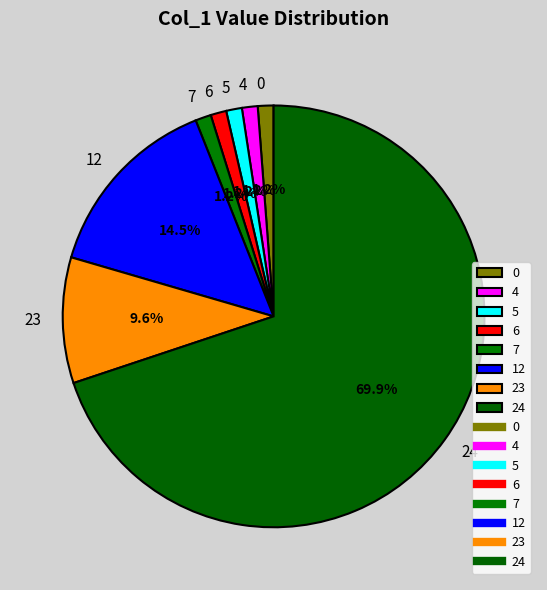

How many slices are in this pie chart?

8